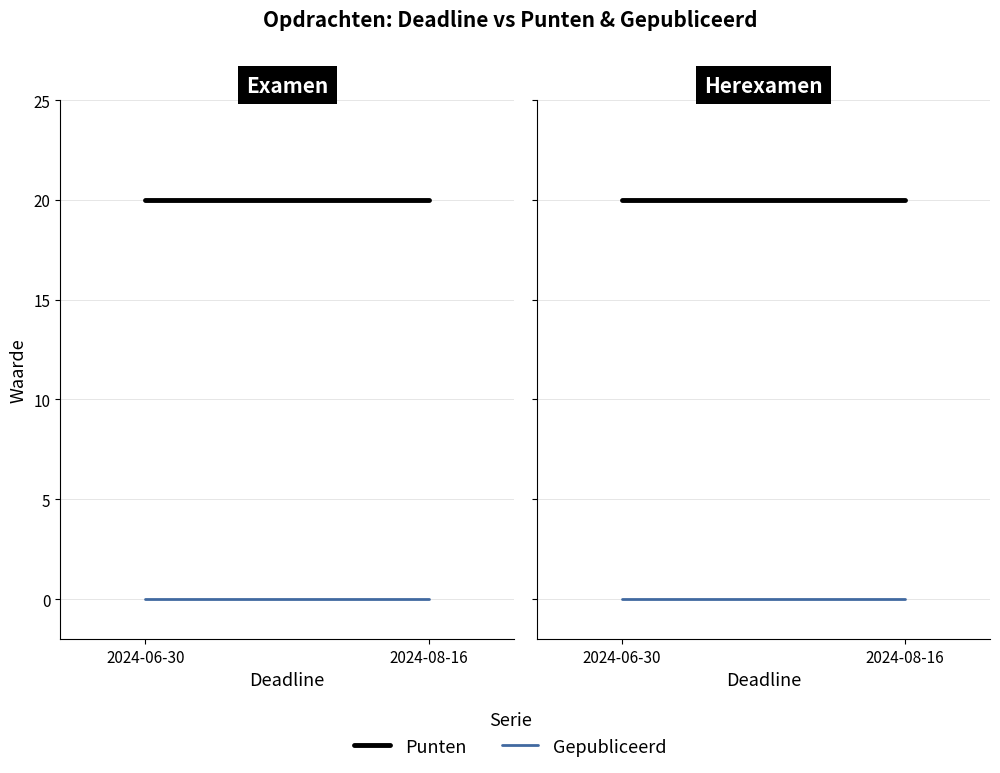

What is the total value across all series at 2024-08-16?

20